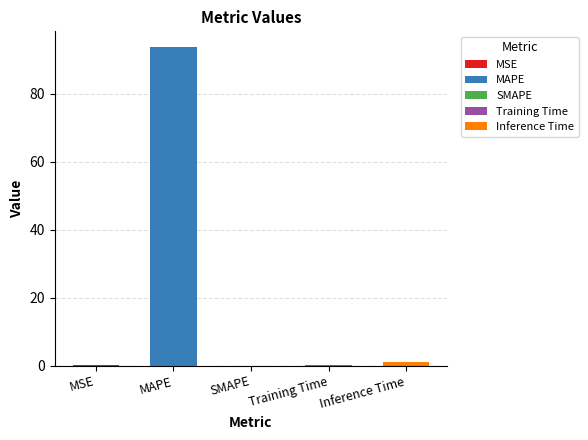

What is the change in value from MSE to MAPE?

+93.6